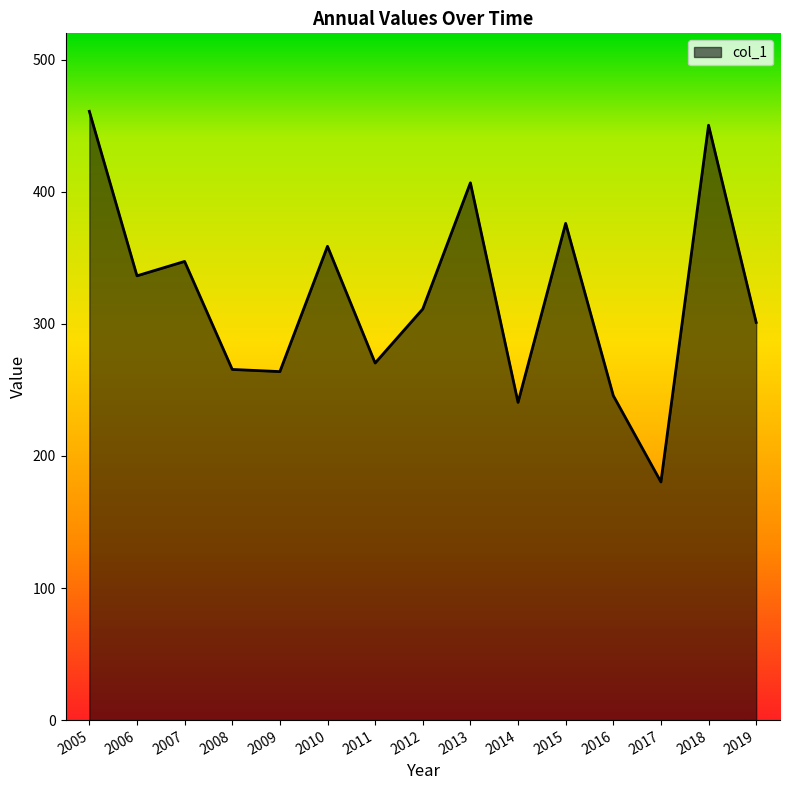

What is the smallest value displayed?

180.3